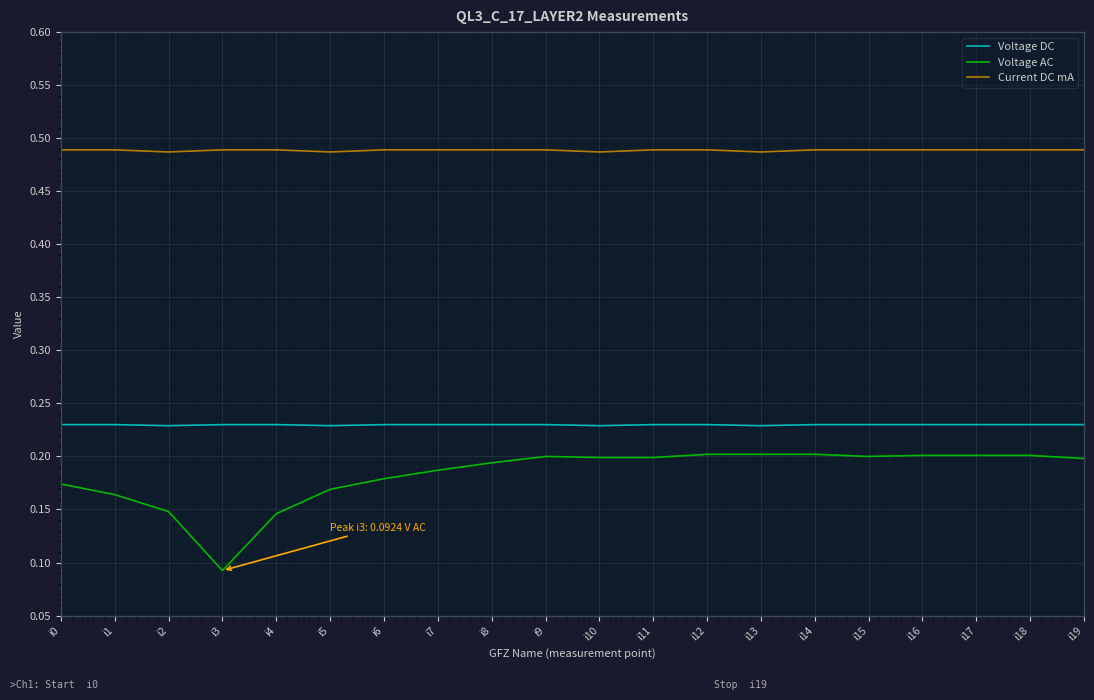

What is the total value across all series at i3?

0.8